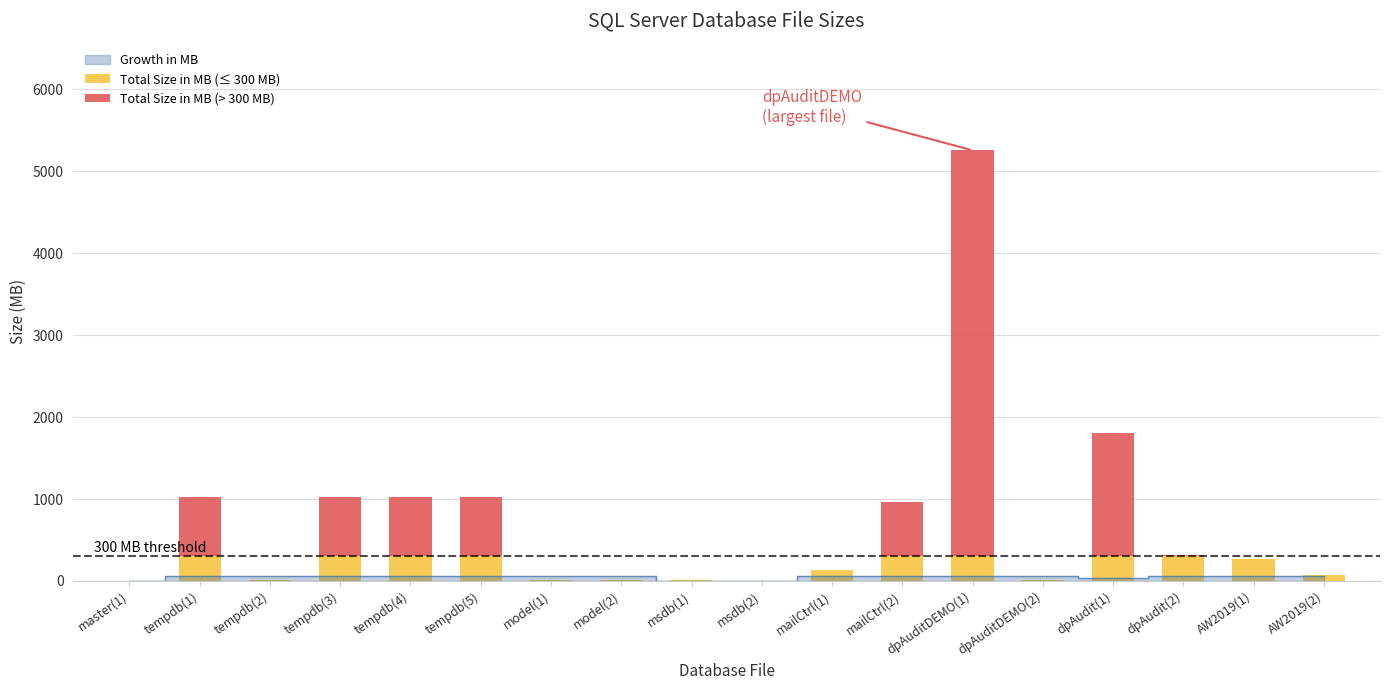

True or false: Total Size in MB (≤ 300 MB) has a value of 300 at dpAudit(1).

True